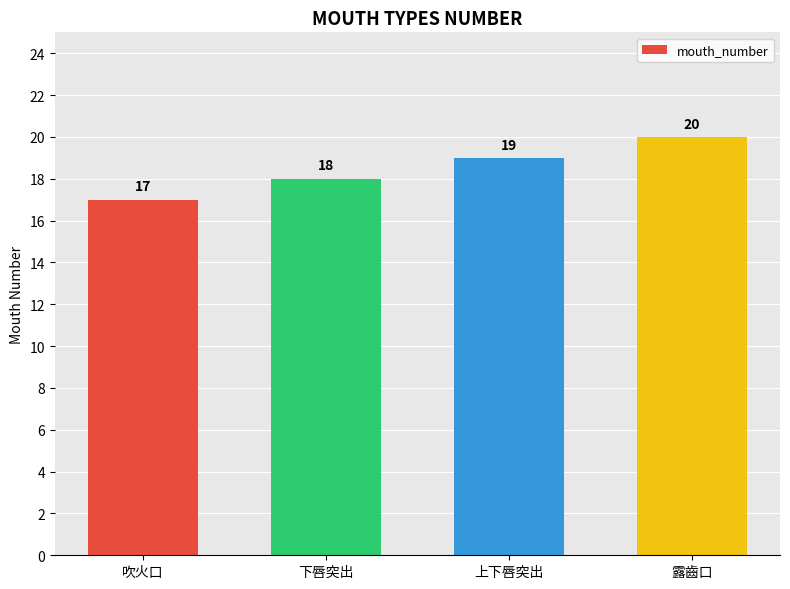

How many data points are less than 19?

2